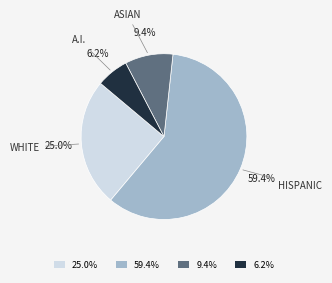

Is there a majority slice in this chart?

Yes